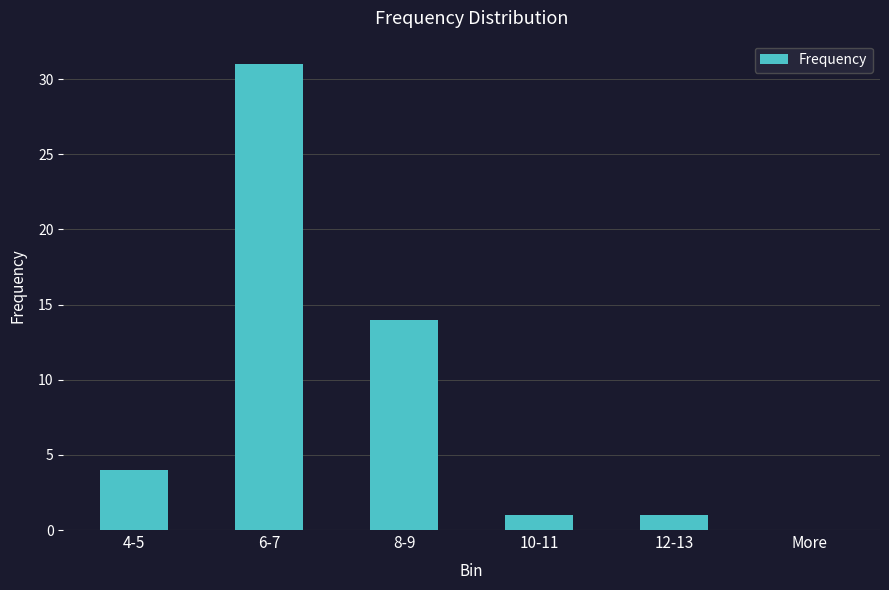

Reading left to right, transcribe all the data shown in this chart.

4	31	14	1	1	0